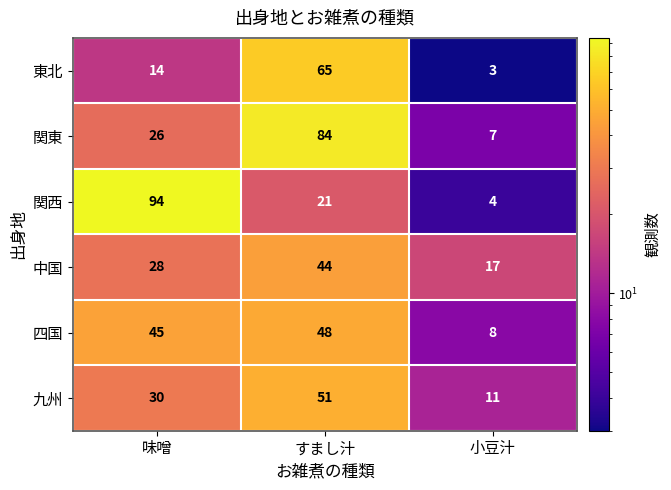

Which series has the widest spread of values?

関西